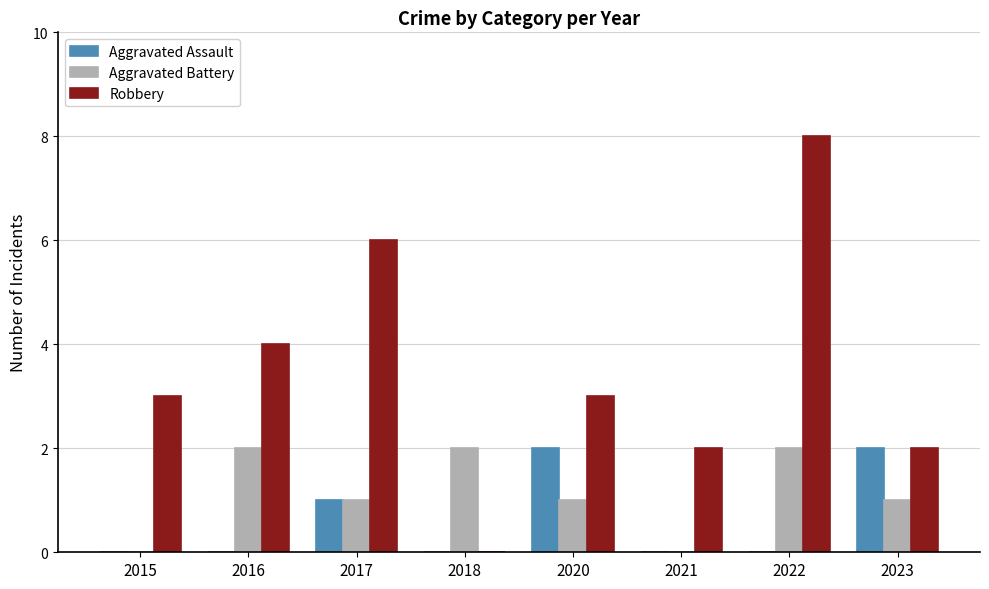

Between 2021 and 2023, which series saw the biggest shift?

Aggravated Assault